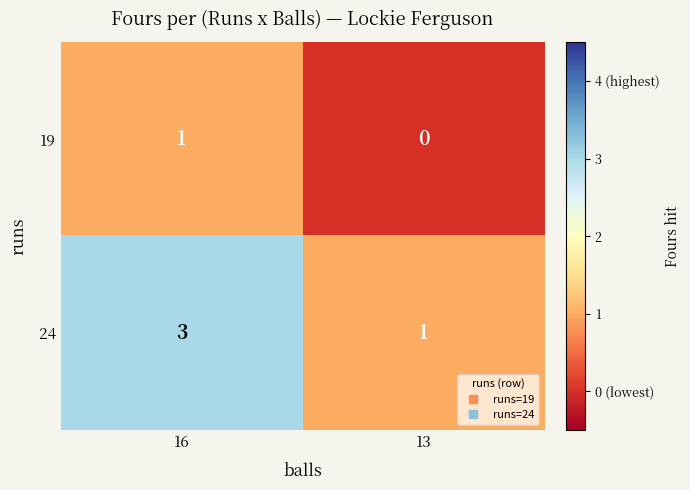

Between 16 and 13, which series saw the biggest shift?

24